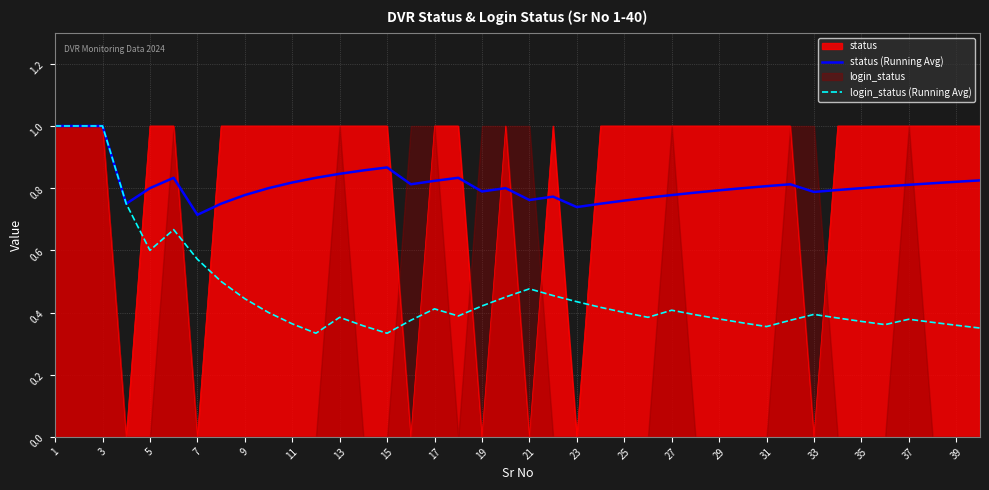

What is the highest value of the login_status (Running Avg) series?

1.0